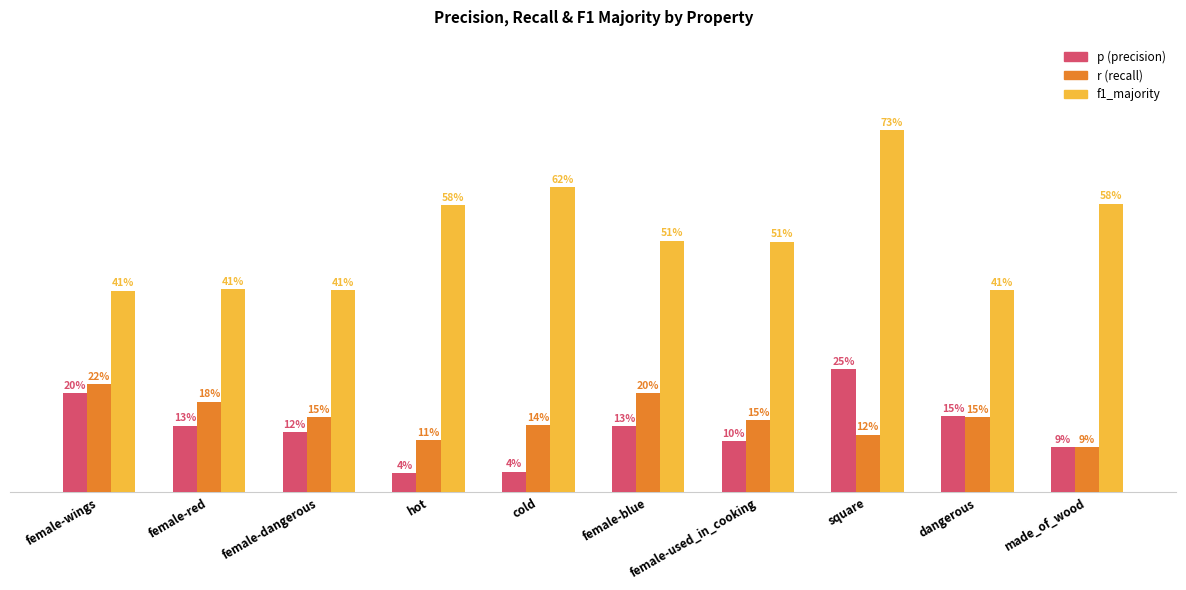

Reading left to right, list all the values displayed in this chart.

p: female-wings=0.2	female-red=0.1	female-dangerous=0.1	hot=0.0	cold=0.0	female-blue=0.1	female-used_in_cooking=0.1	square=0.2	dangerous=0.2	made_of_wood=0.1
r: female-wings=0.2	female-red=0.2	female-dangerous=0.2	hot=0.1	cold=0.1	female-blue=0.2	female-used_in_cooking=0.1	square=0.1	dangerous=0.2	made_of_wood=0.1
f1_majority: female-wings=0.4	female-red=0.4	female-dangerous=0.4	hot=0.6	cold=0.6	female-blue=0.5	female-used_in_cooking=0.5	square=0.7	dangerous=0.4	made_of_wood=0.6